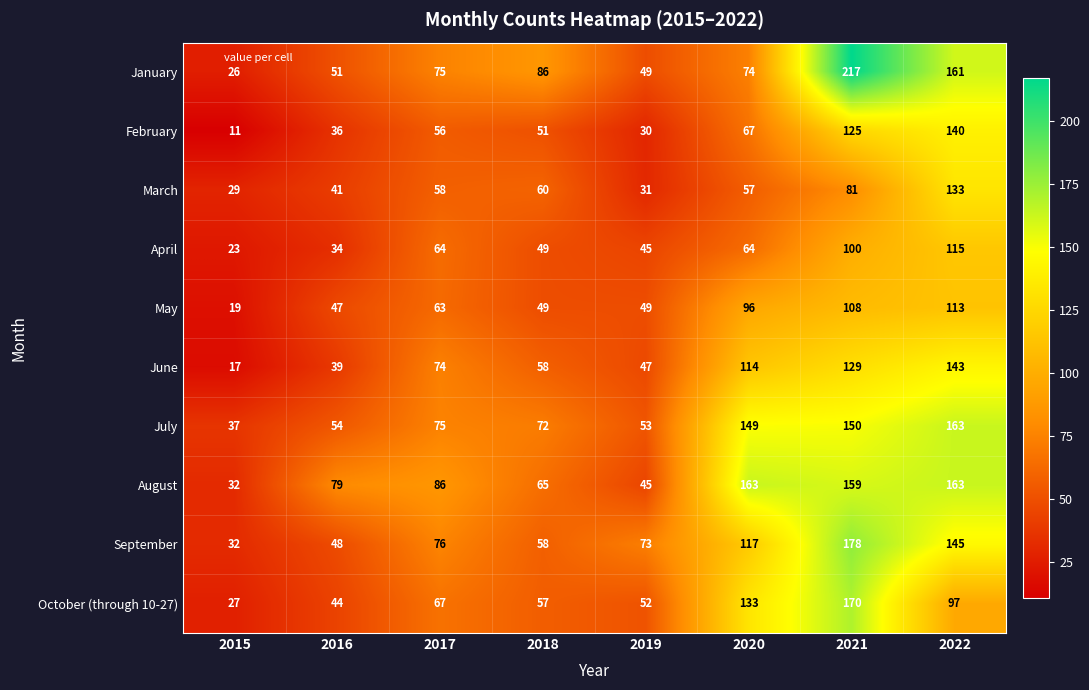

What value does the September series have at 2020?

117